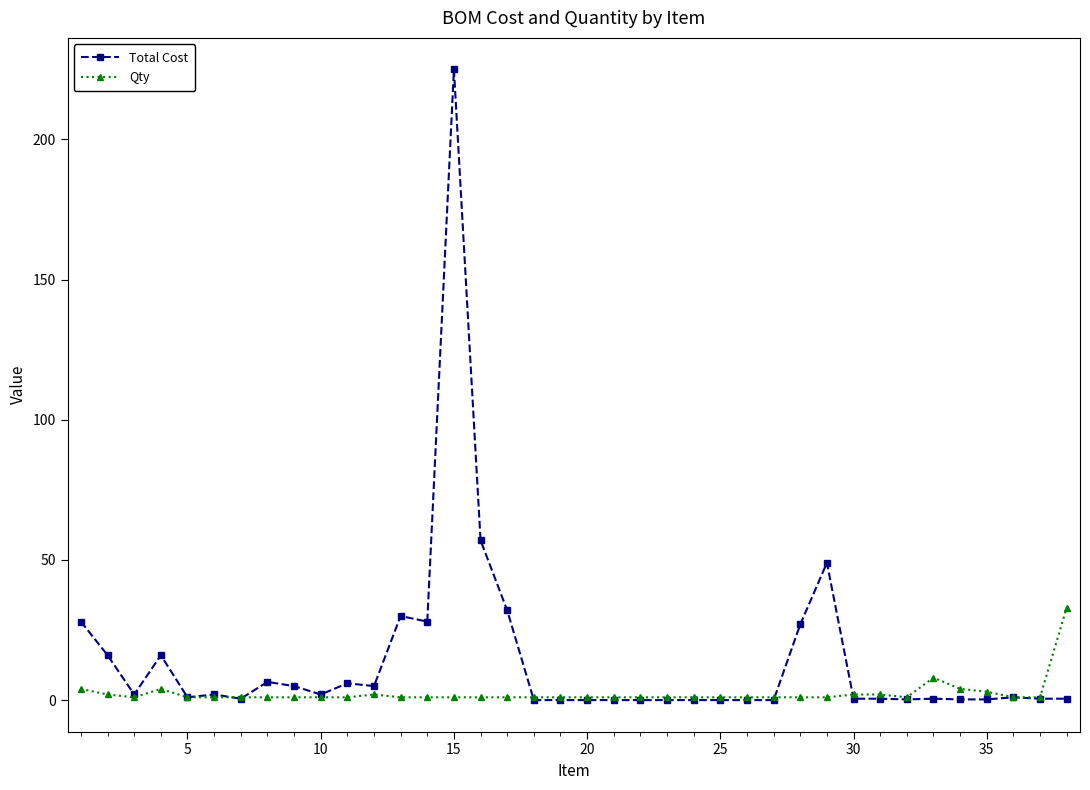

Which series has the largest total across all categories?

Total Cost